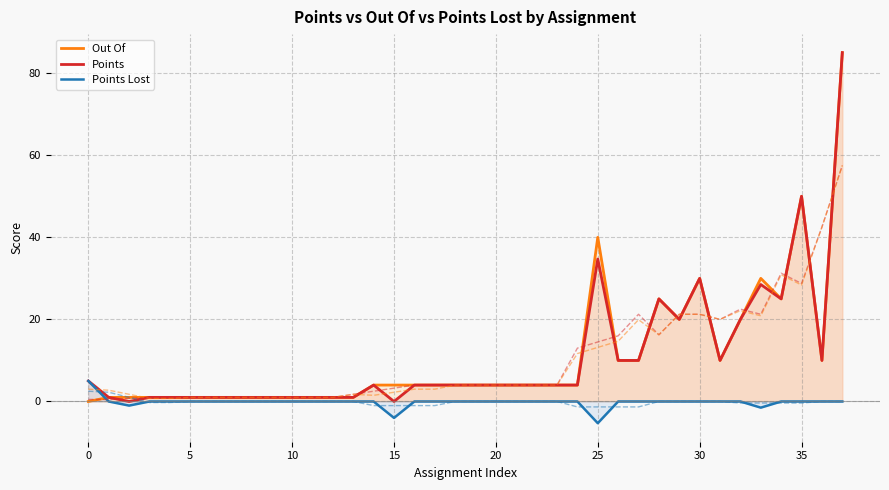

What is the value of the Out Of point at the 22nd from the left?

4.0